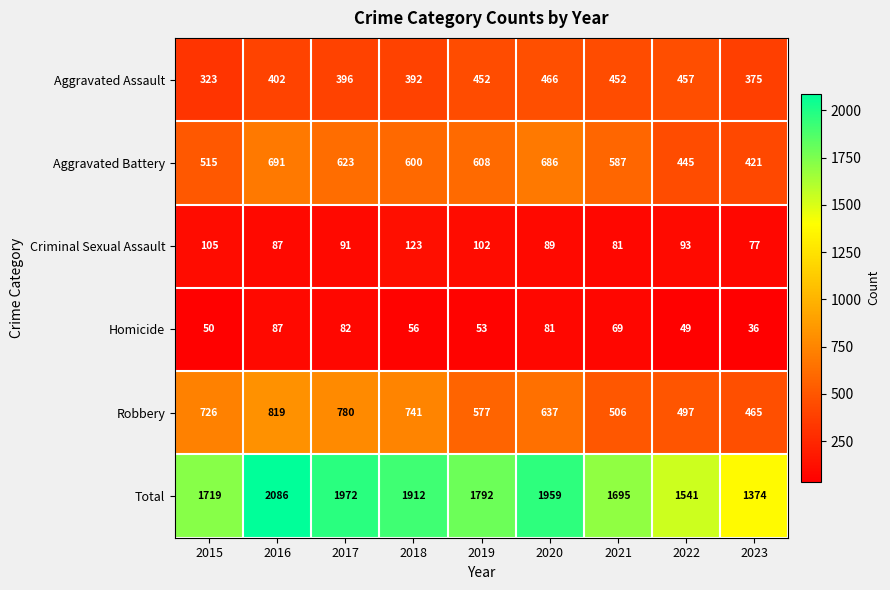

Which series has the largest range (max minus min)?

Total